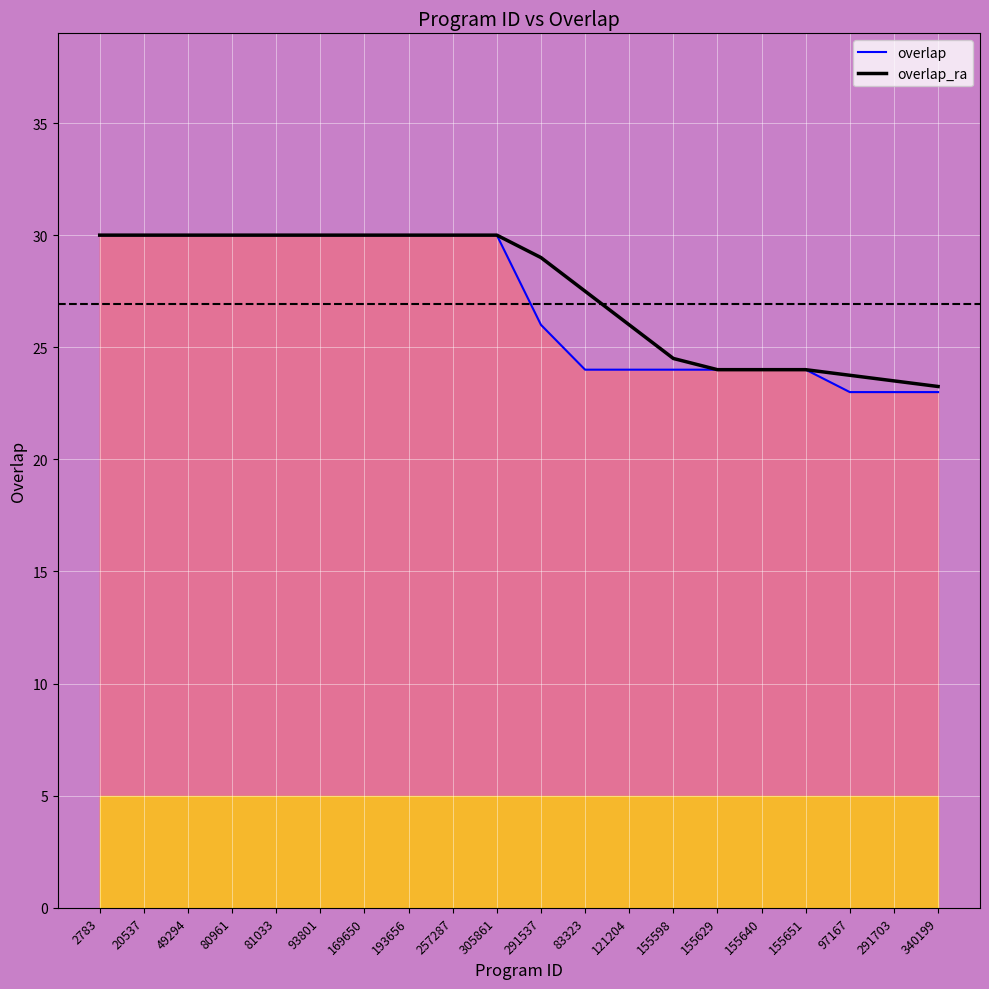

Rank the categories by overlap value from highest to lowest.

2783, 20537, 49294, 80961, 81033, 93801, 169650, 193656, 257287, 305861, 291537, 83323, 121204, 155598, 155629, 155640, 155651, 97167, 291703, 340199